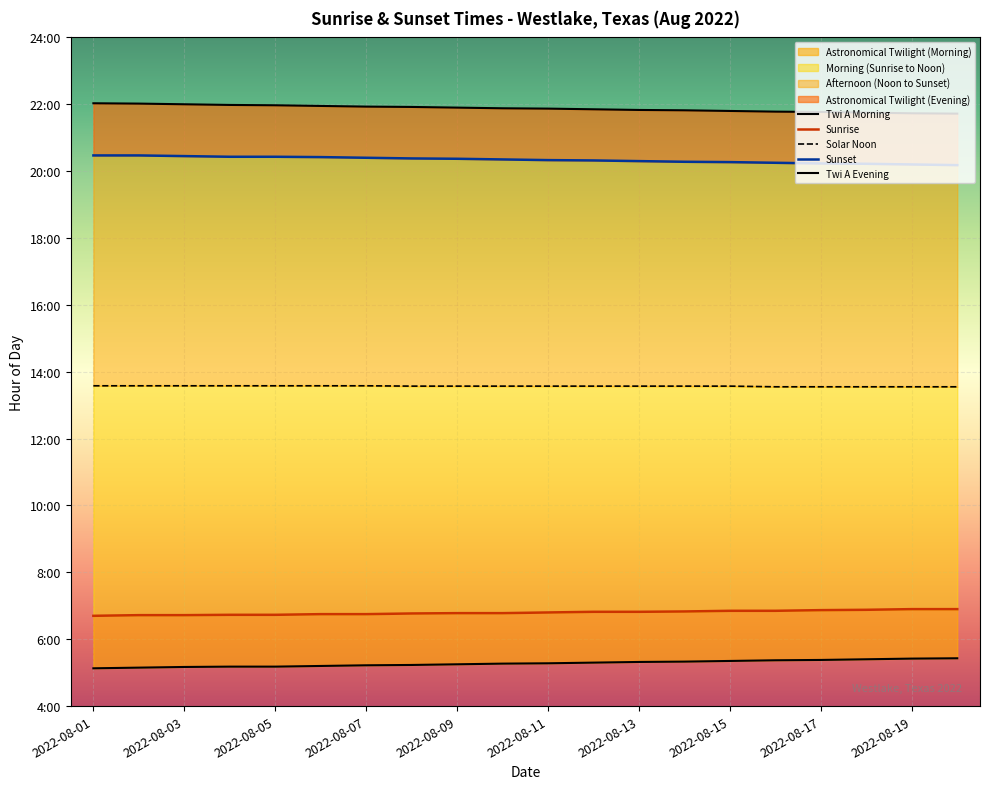

Which label corresponds to the smallest value in the chart?

2022-08-01